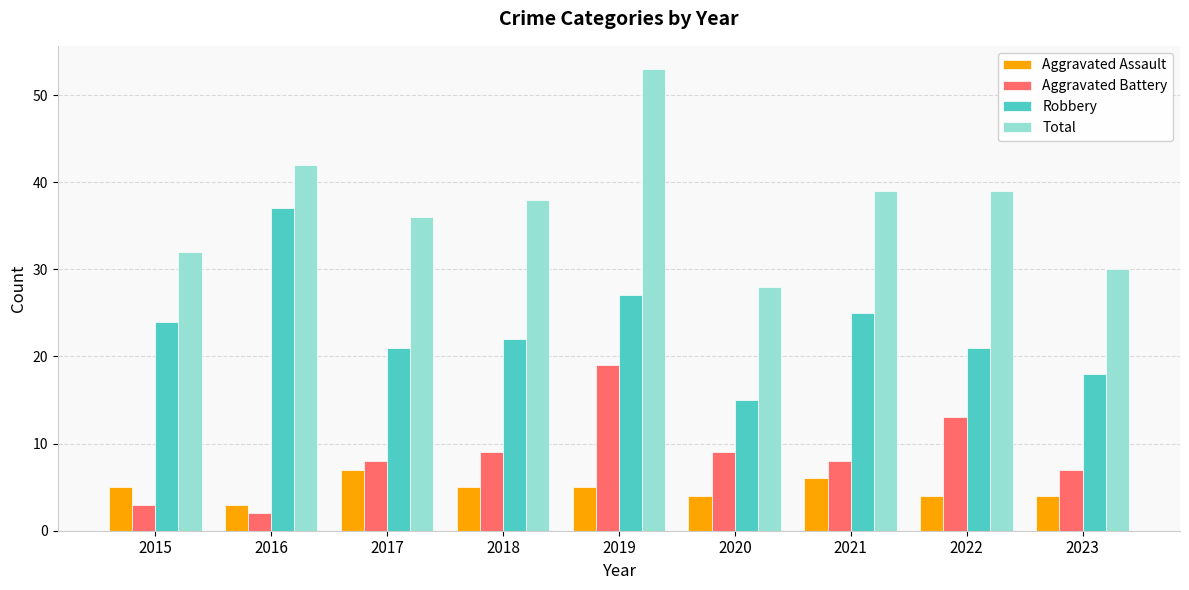

How many values in the Aggravated Assault series are below 5?

4